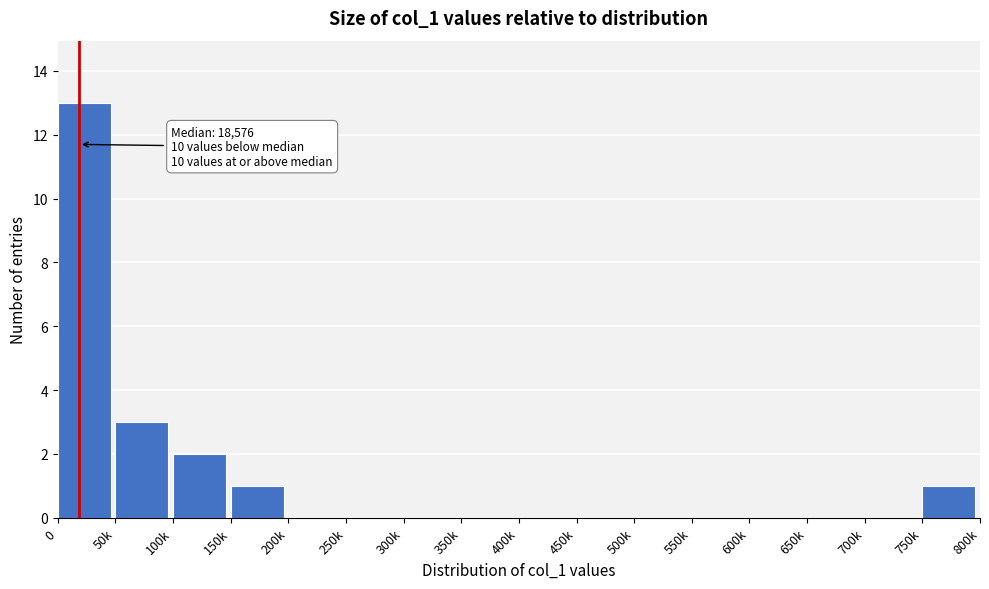

Reading left to right, extract all data points from this chart.

0=13	50k=3	100k=2	150k=1	200k=0	250k=0	300k=0	350k=0	400k=0	450k=0	500k=0	550k=0	600k=0	650k=0	700k=0	750k=1